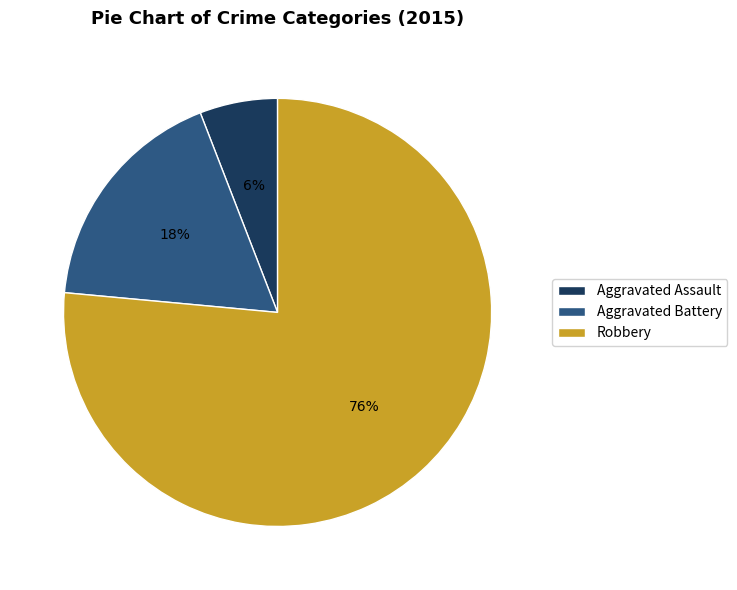

Which slice is the smallest?

Aggravated Assault